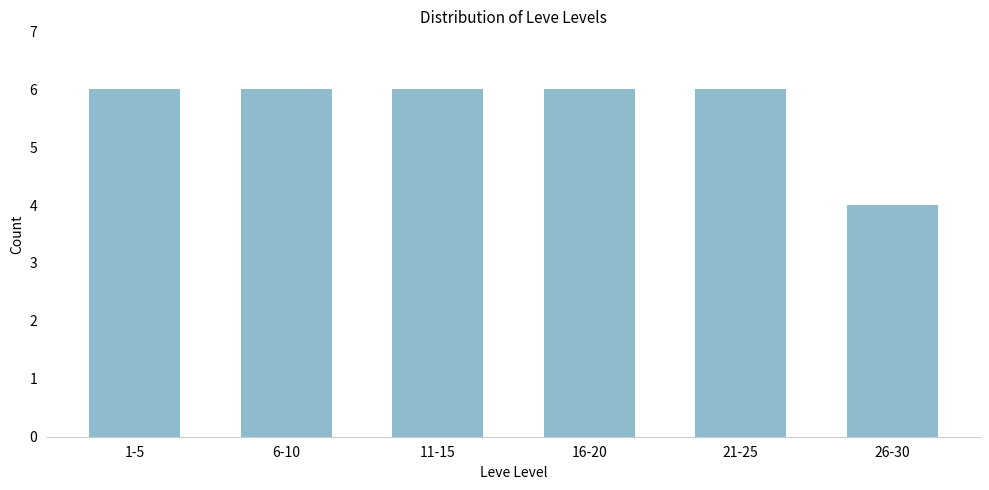

Reading right to left, list all the values displayed in this chart.

4	6	6	6	6	6